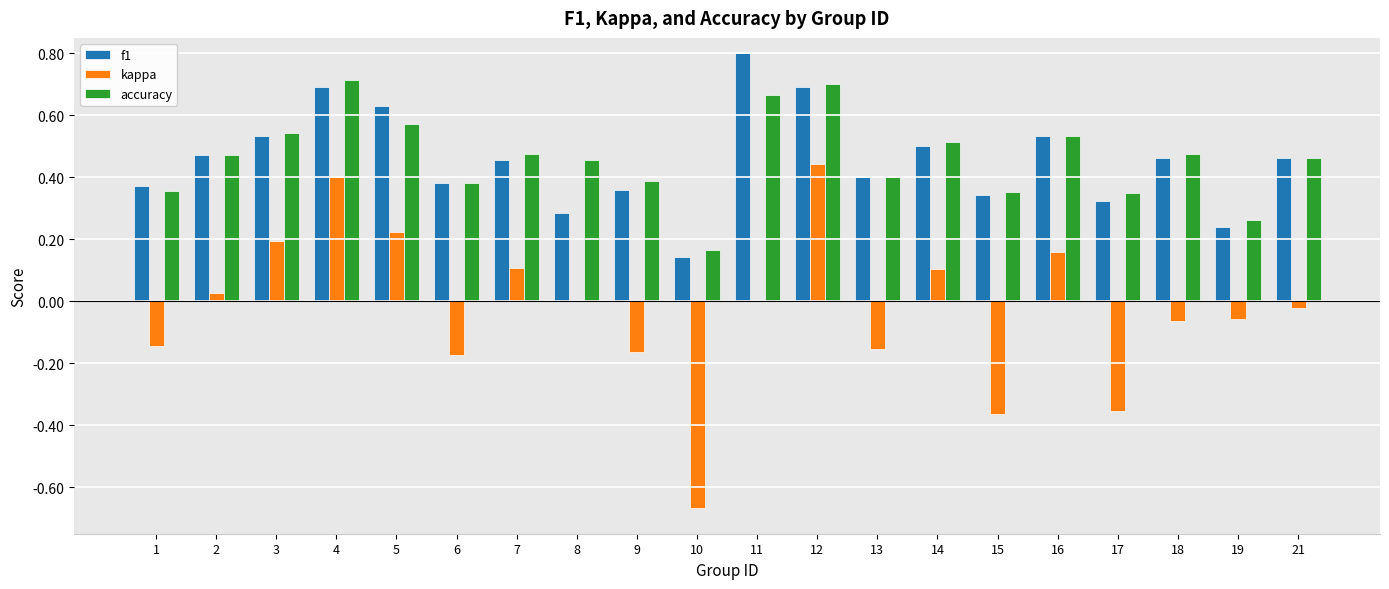

Is the value of kappa at 10 greater than the value of f1 at 12?

No